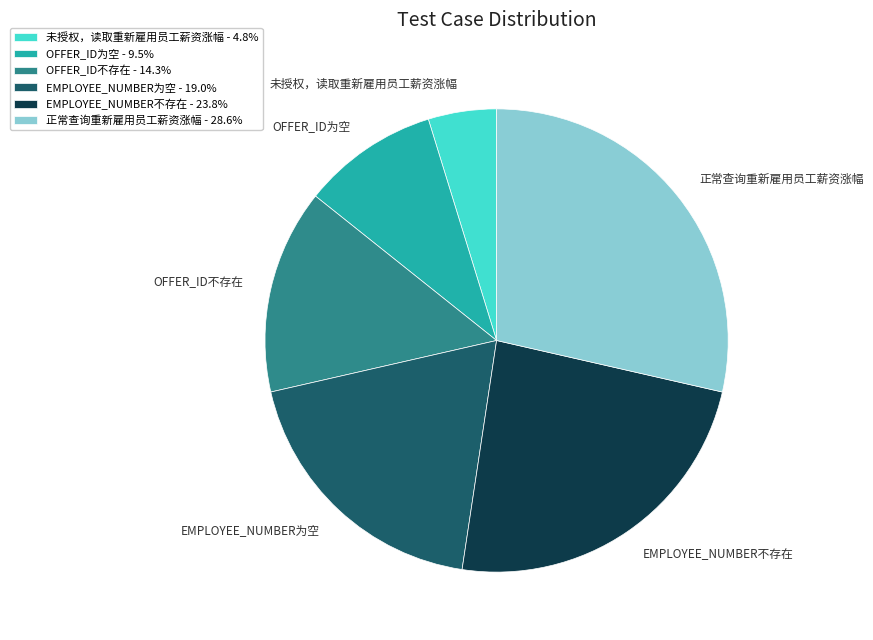

Between OFFER_ID为空 and EMPLOYEE_NUMBER为空, which is larger?

EMPLOYEE_NUMBER为空